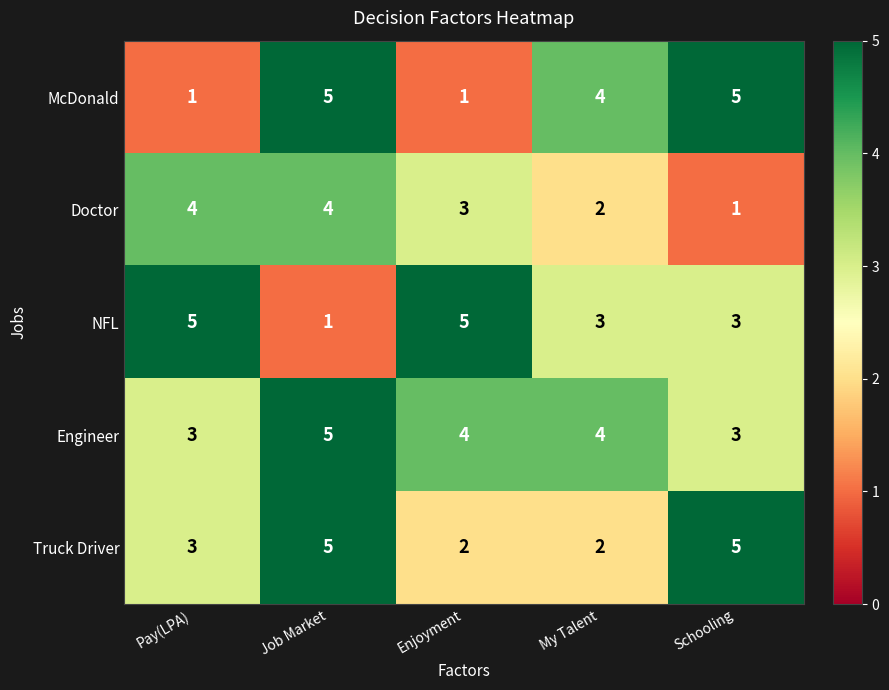

The NFL series shows 3 at Schooling. True or false?

True